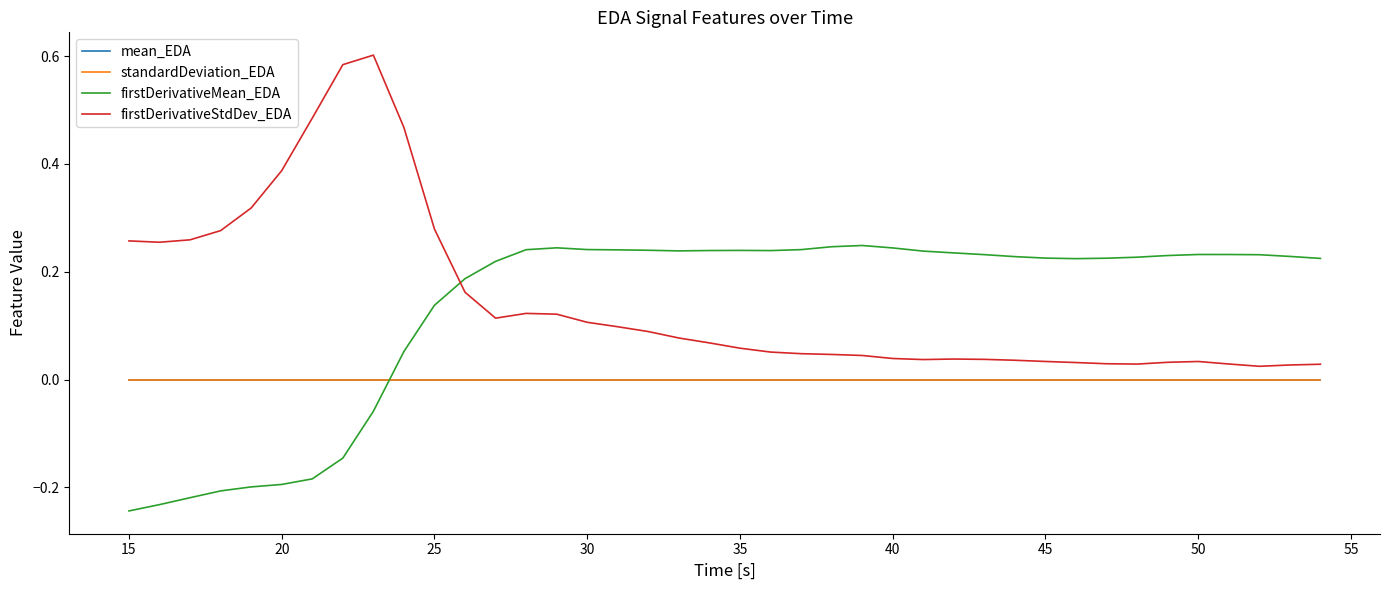

How many lines are shown in the chart?

4